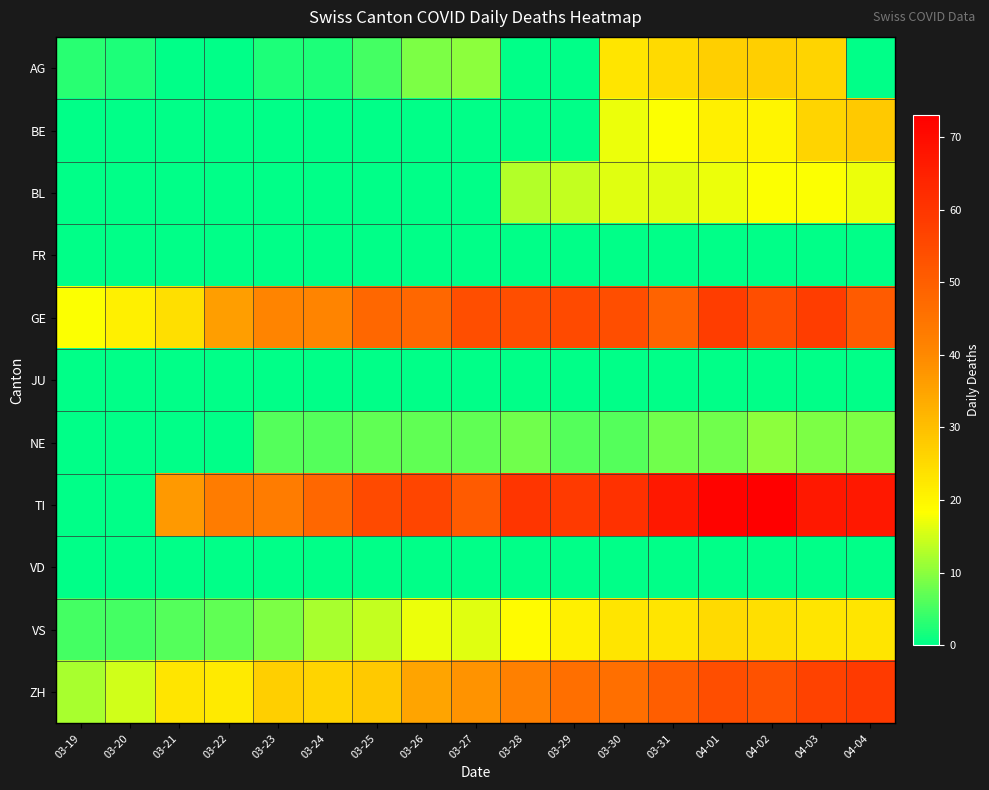

How many series are shown in this chart?

11